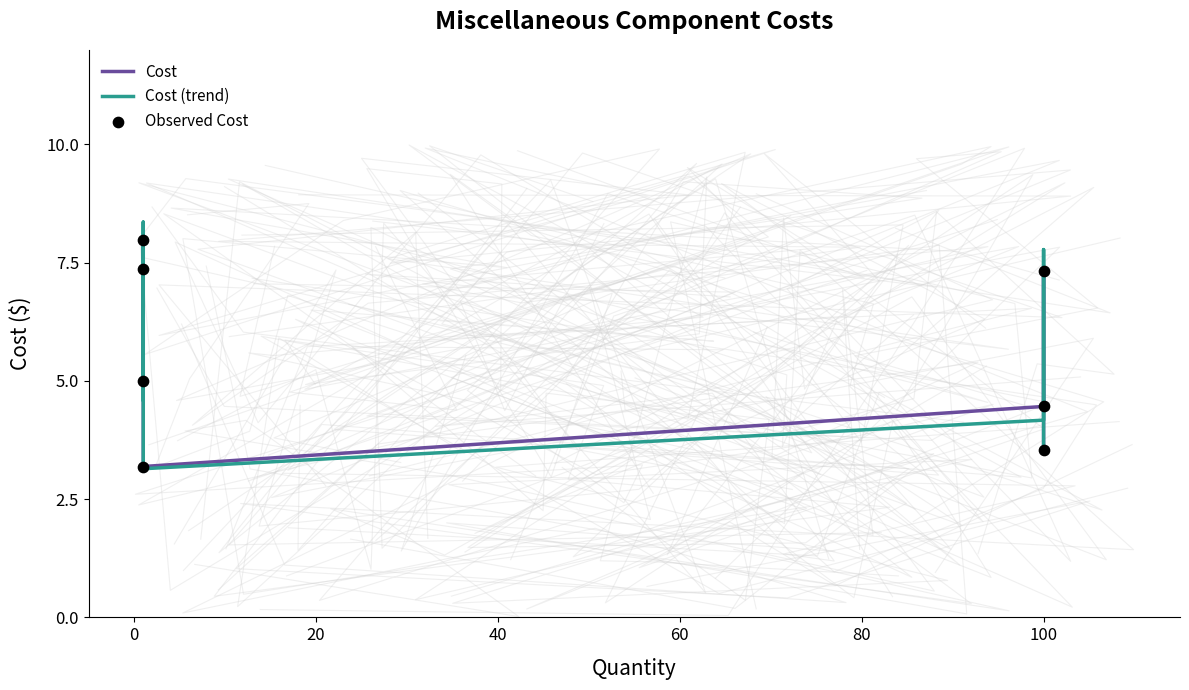

Which series reaches the maximum Y coordinate?

Cost (trend)